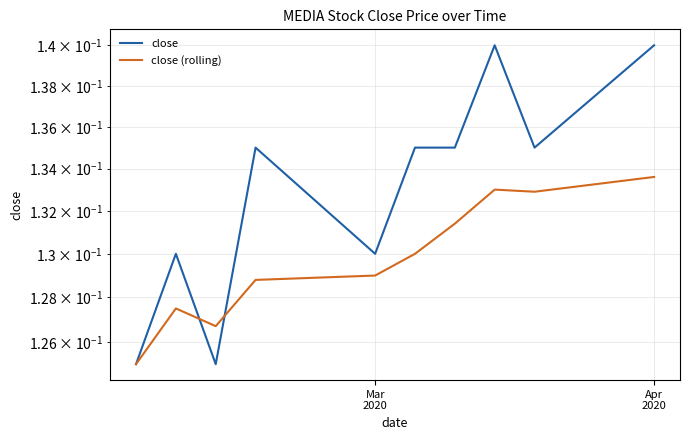

Which series has the largest total across all categories?

close